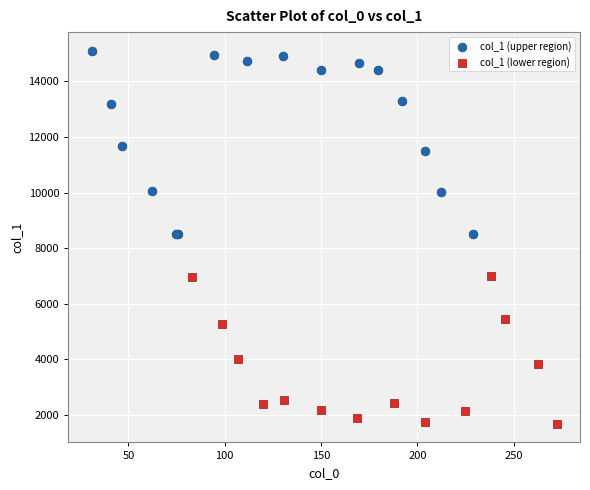

Which series reaches the maximum Y coordinate?

col_1 (upper region)